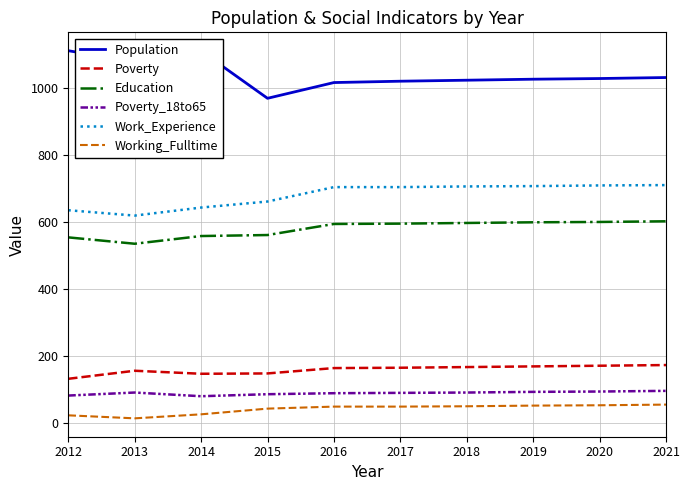

The value of Work_Experience at 2012 is 928. True or false?

False